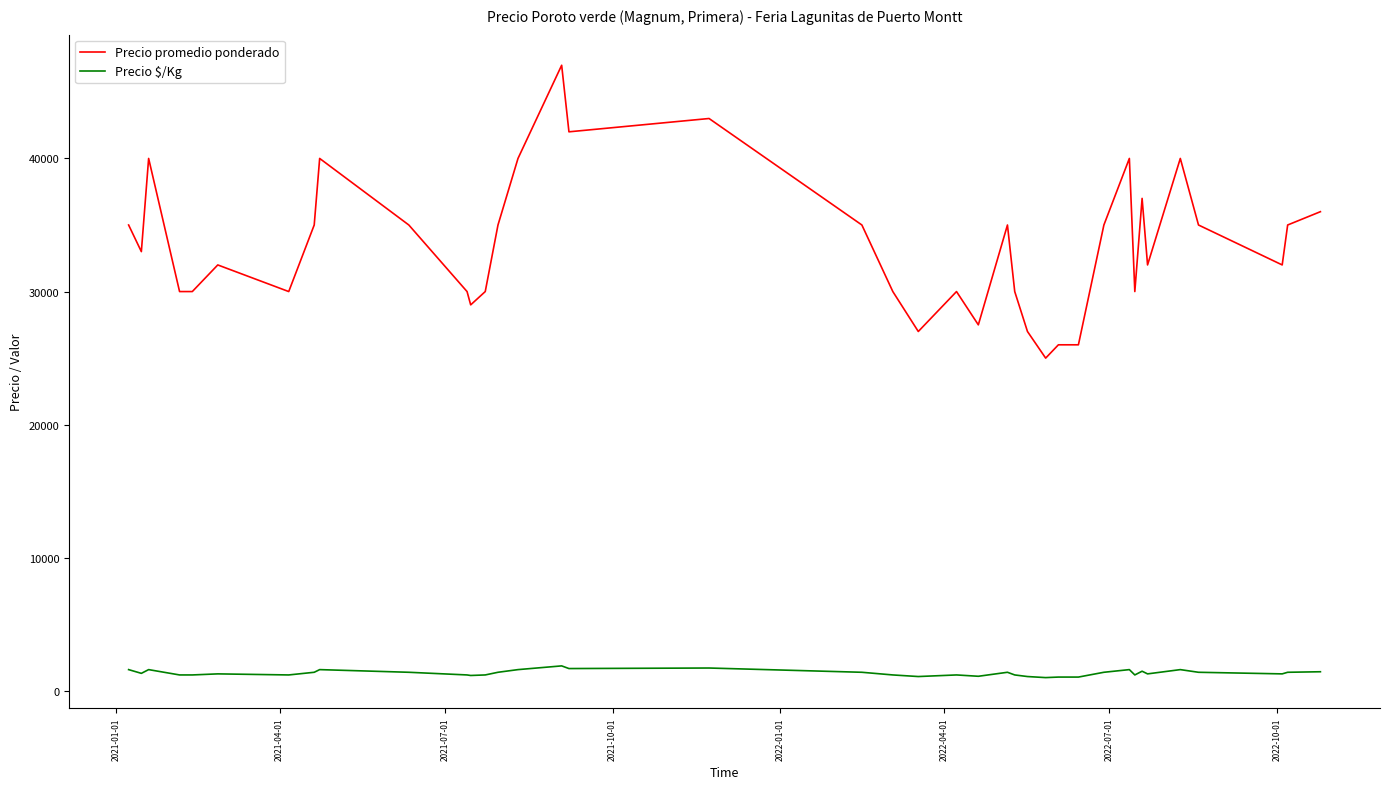

Rank the series by their maximum value, from lowest to highest.

Precio $/Kg, Precio promedio ponderado